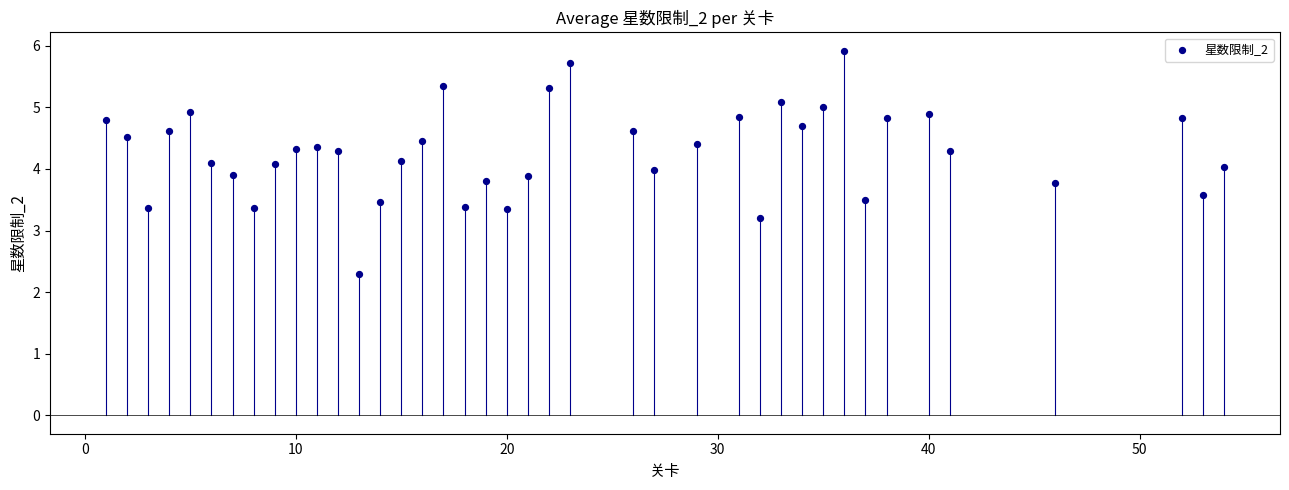

What is the range of X values (max minus min)?

53.0